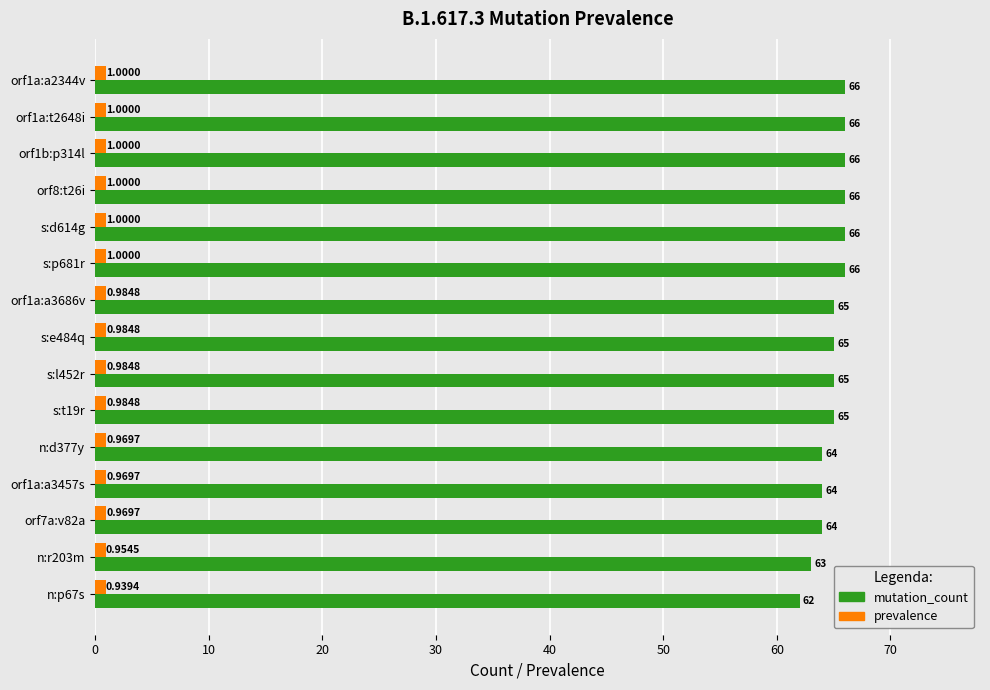

Which series has the largest total across all categories?

mutation_count